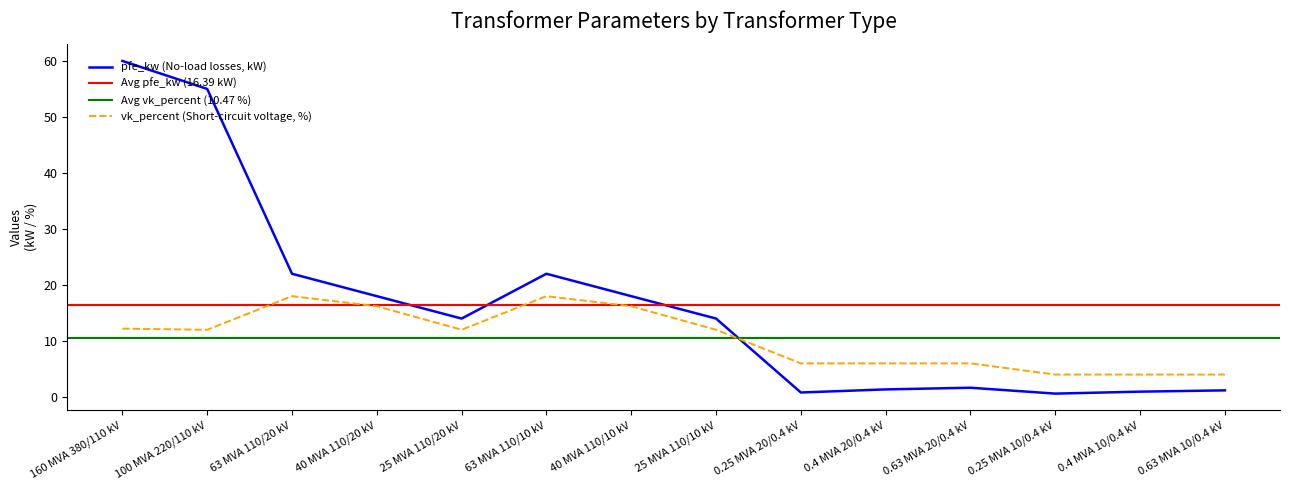

At which category is the sum across all series the highest?

160 MVA 380/110 kV